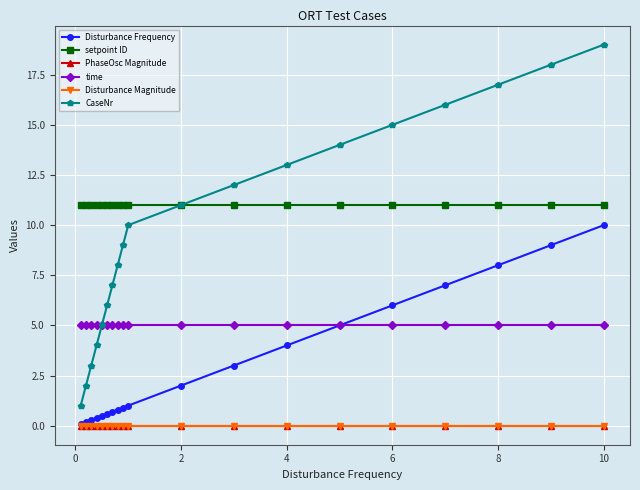

What is the value of the CaseNr point at the 16th from the left?

16.0